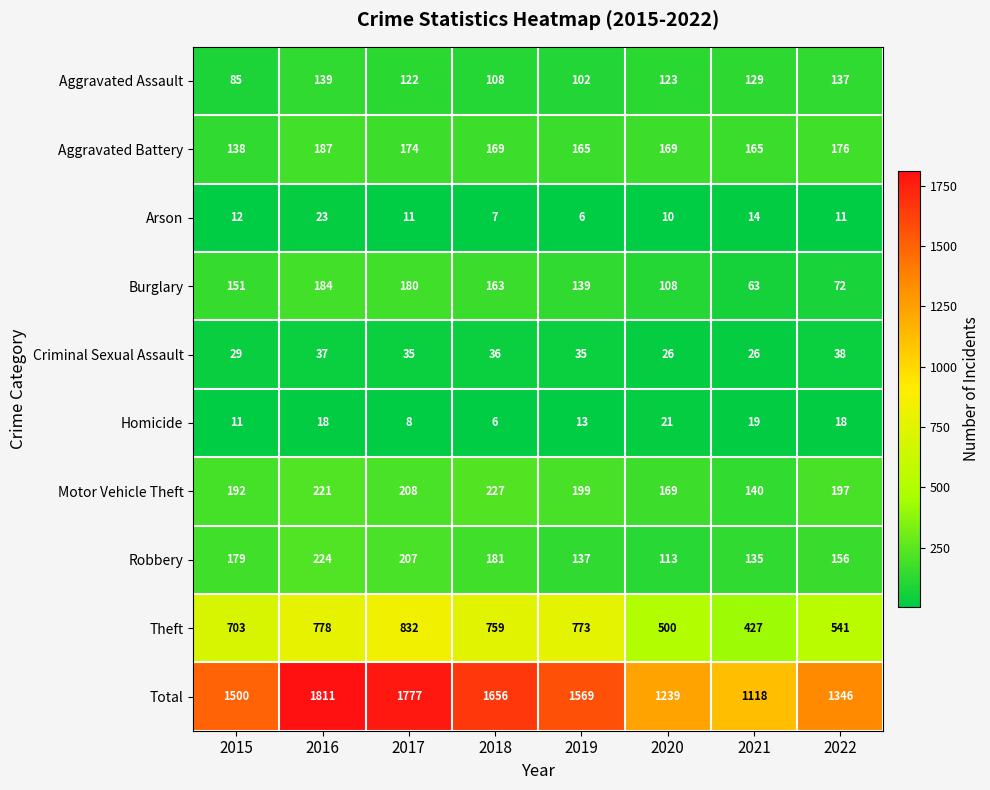

How many distinct data groups are displayed?

10